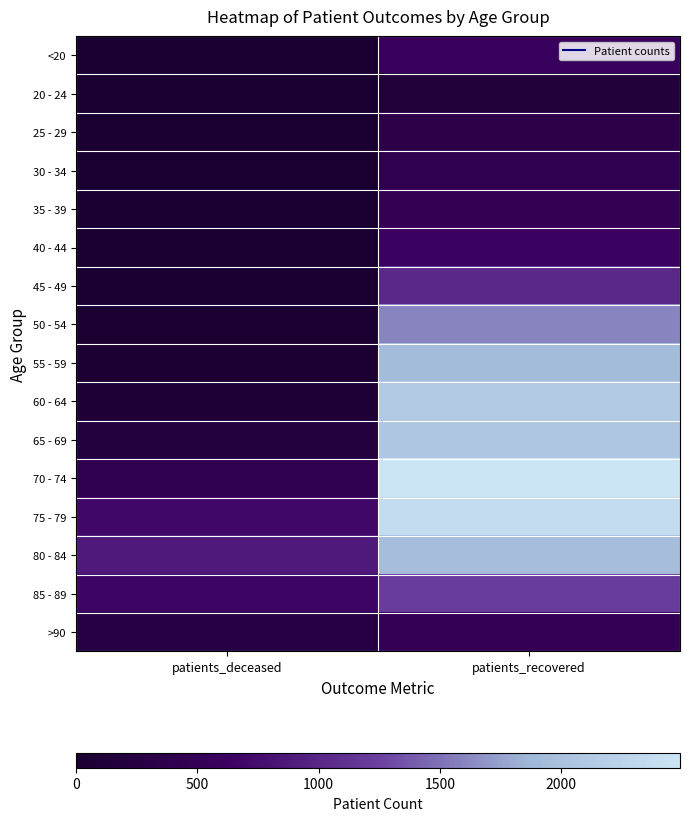

How many series are shown in this chart?

16